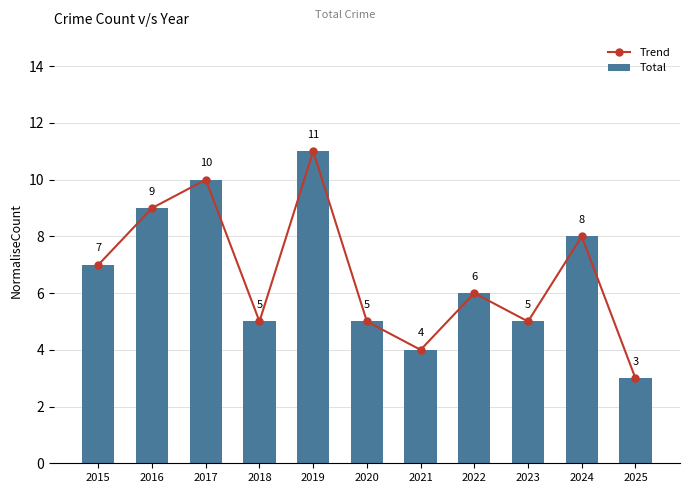

Read the Total value at 2015.

7